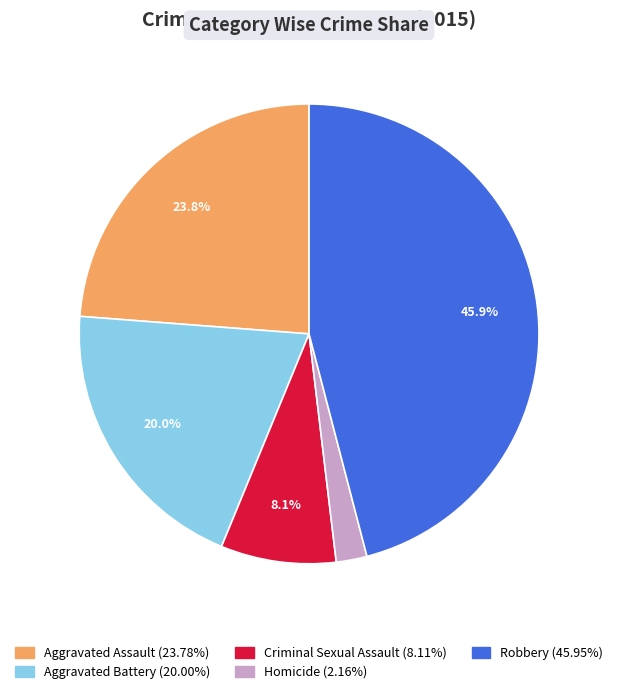

Which has a higher value, Robbery or Aggravated Assault?

Robbery